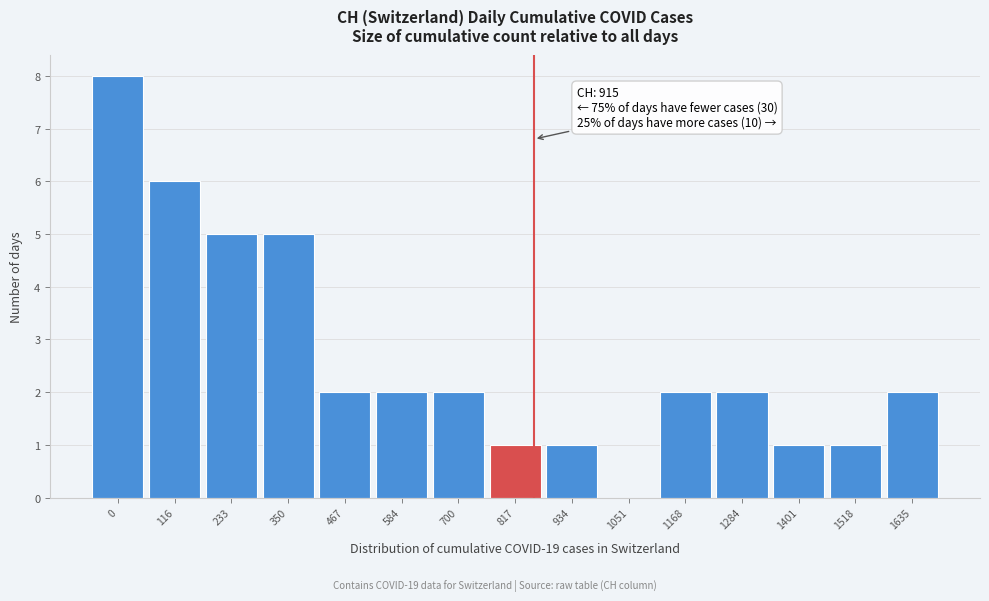

Reading right to left, transcribe all the data shown in this chart.

1635=2	1518=1	1401=1	1284=2	1168=2	1051=0	934=1	817=1	700=2	584=2	467=2	350=5	233=5	116=6	0=8